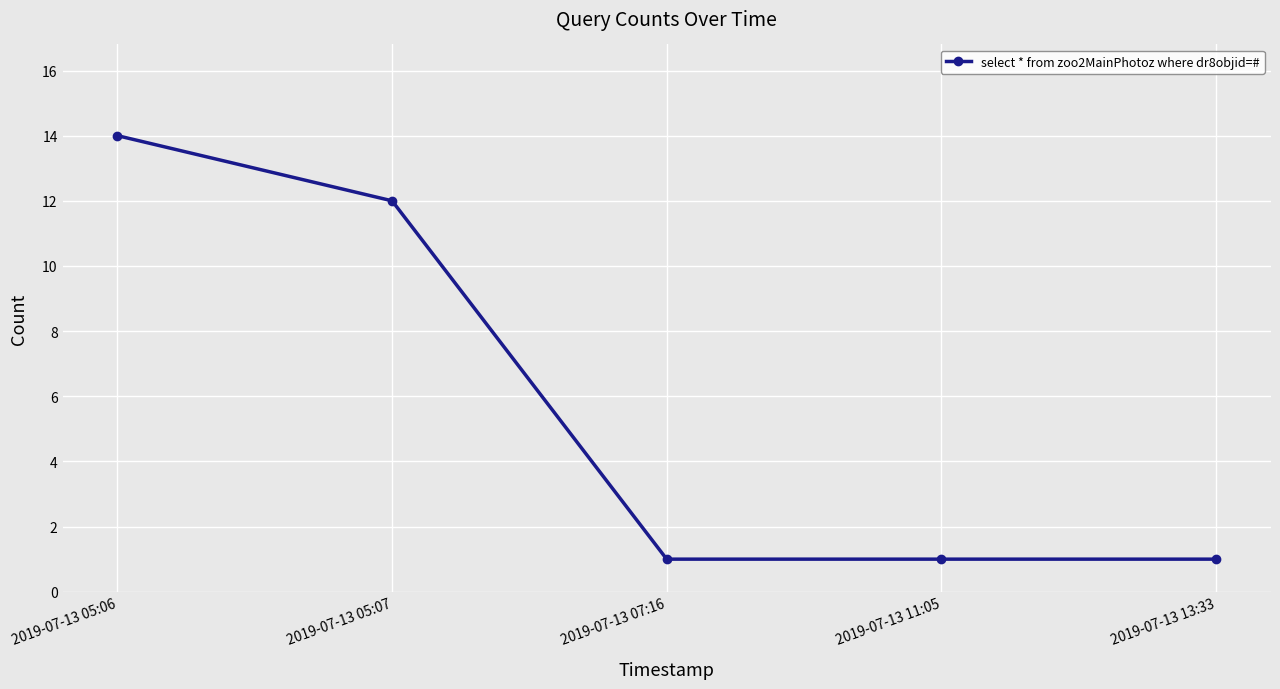

What is the sum of the values at 2019-07-13 05:06 and 2019-07-13 07:16?

15